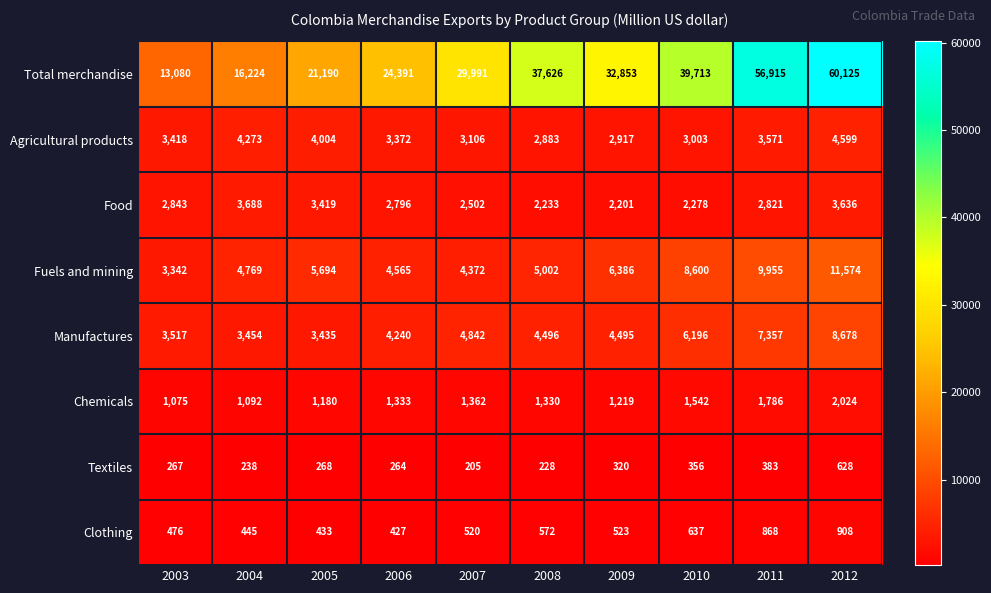

Where is Total merchandise nearest to the value 36602?

2008